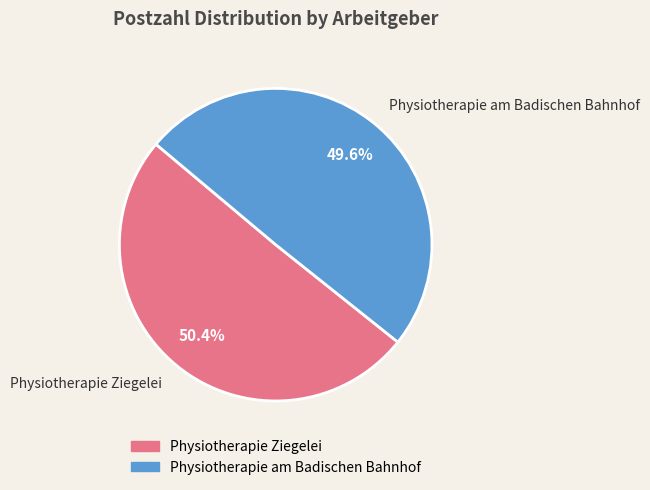

To the nearest percent, what is the combined percentage of Physiotherapie Ziegelei and Physiotherapie am Badischen Bahnhof?

100%